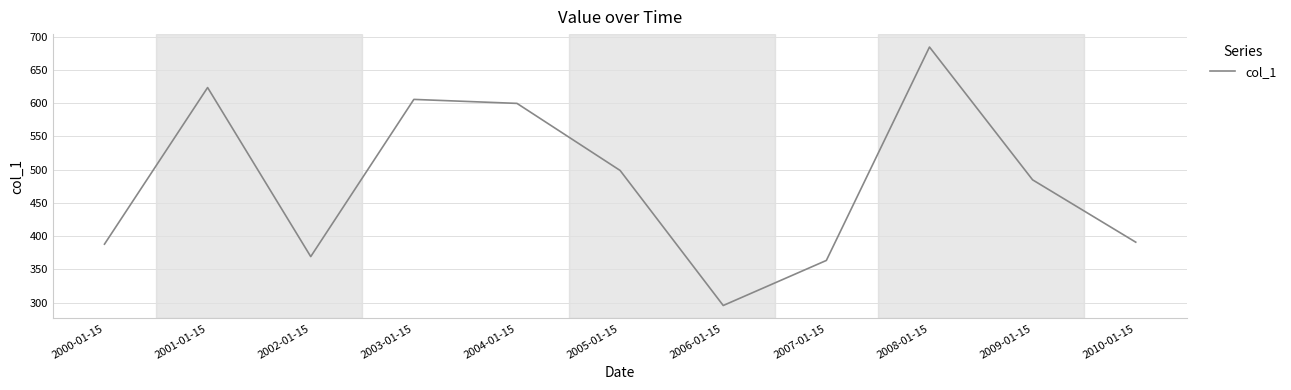

True or false: the data shows 387.8 at 2000-01-15.

True